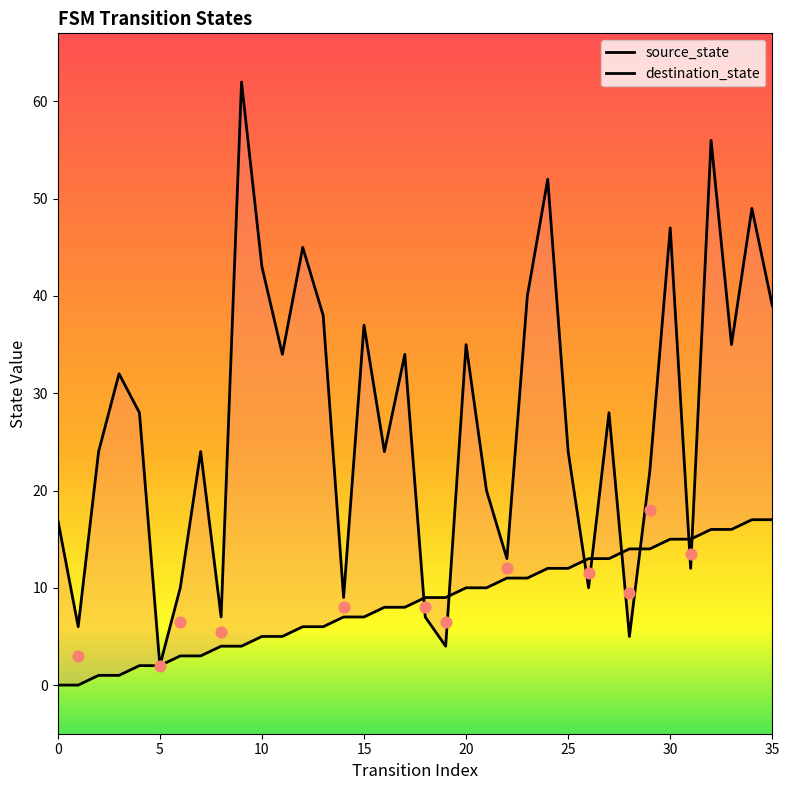

Is the value of source_state at 20 greater than the value of destination_state at 0?

No